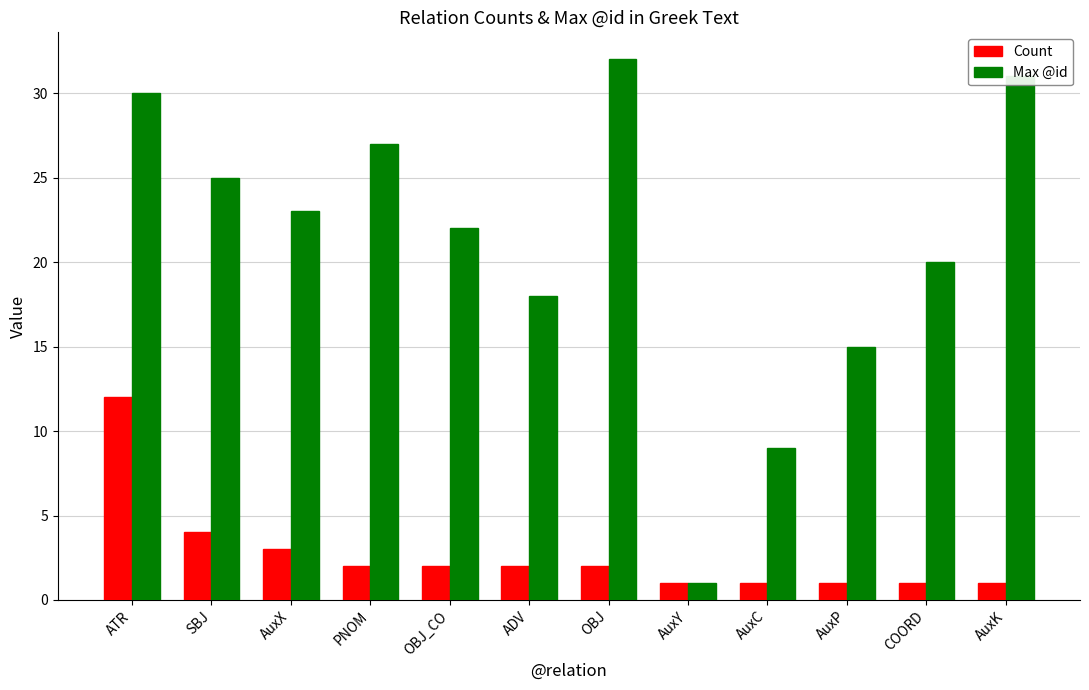

Which category has the highest value across all series?

OBJ